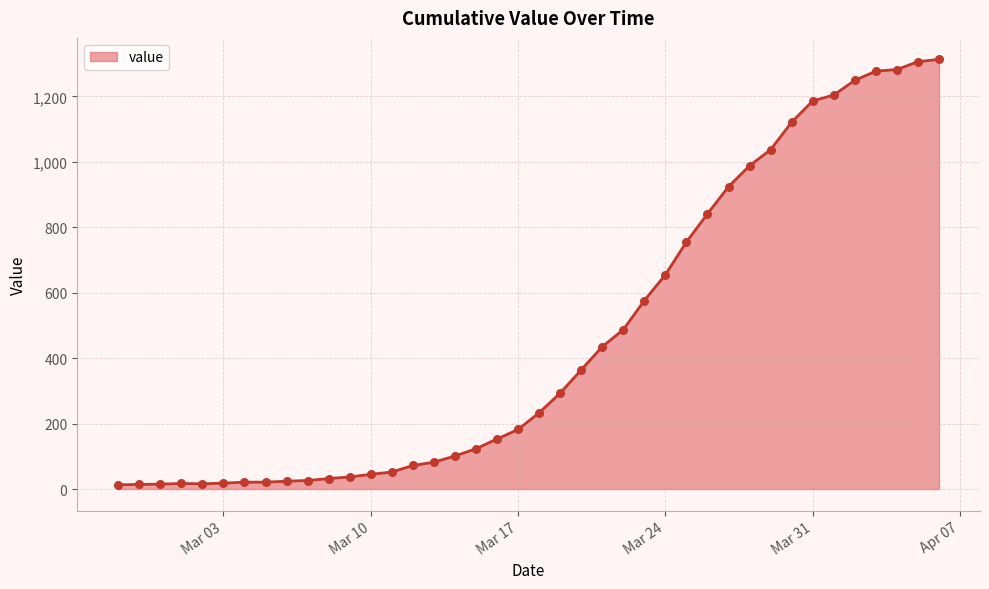

What is the greatest value displayed?

1313